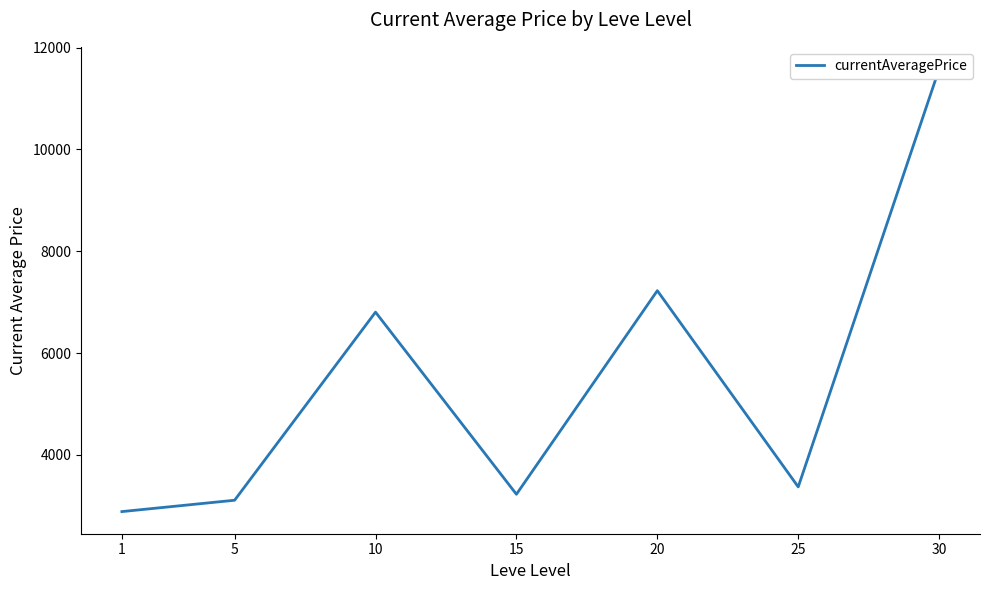

List the labels in order of value, smallest first.

1, 5, 15, 25, 10, 20, 30